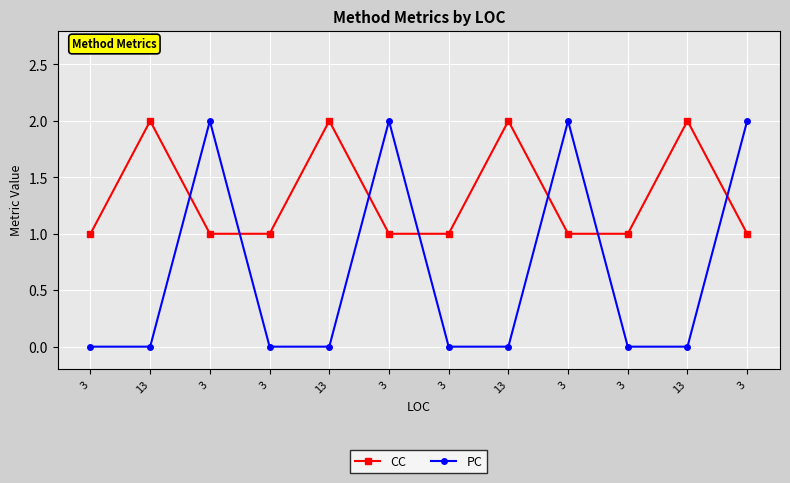

How many intersections are there between CC and PC?

7